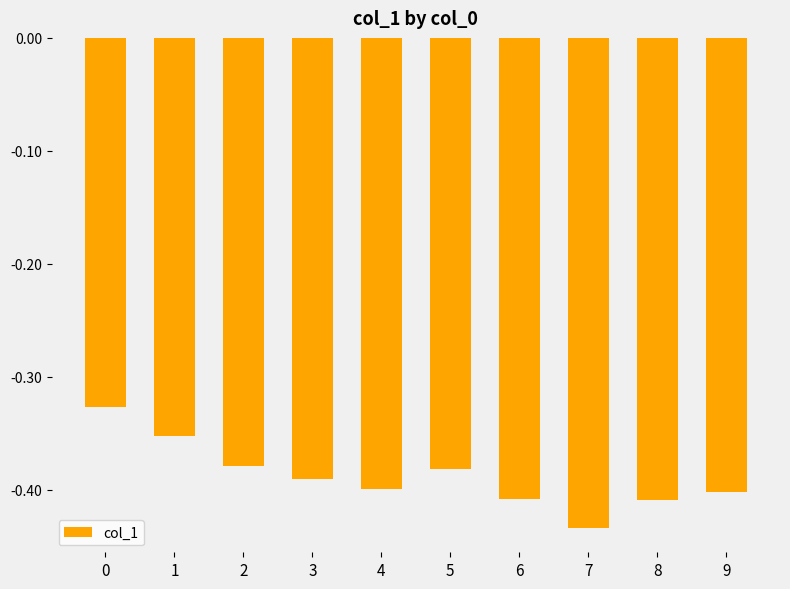

How many bars are there in total?

10